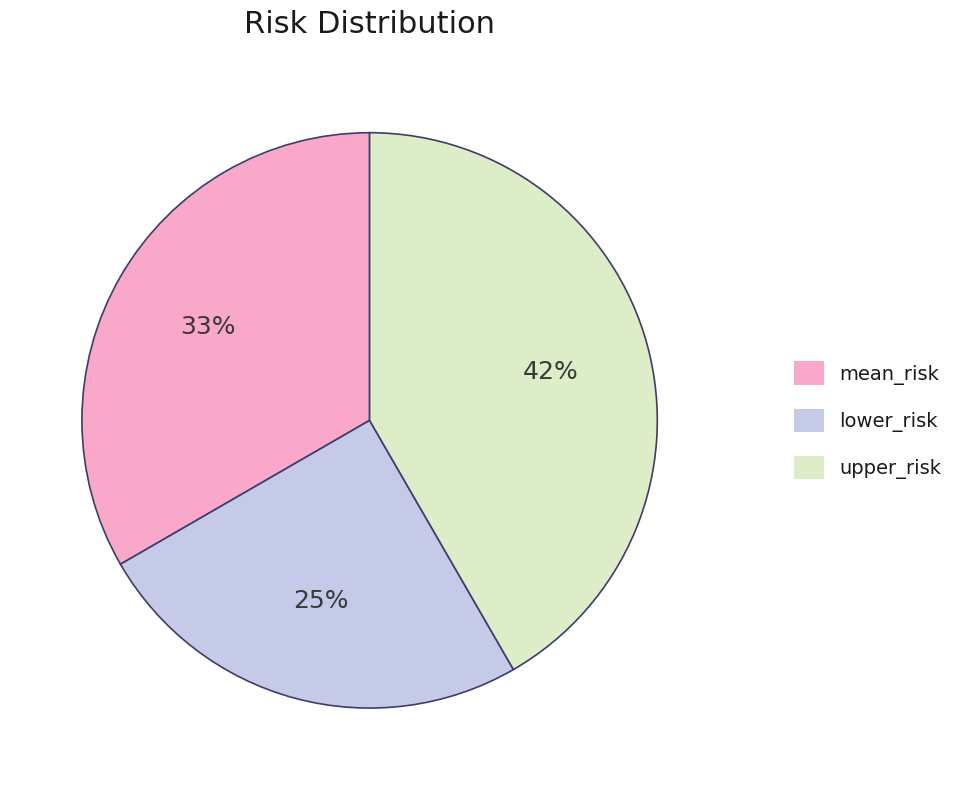

To the nearest percent, what percentage of the pie is lower_risk?

25%